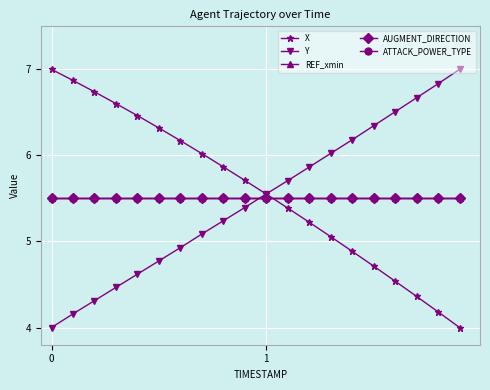

Count the number of categories in the chart.

20